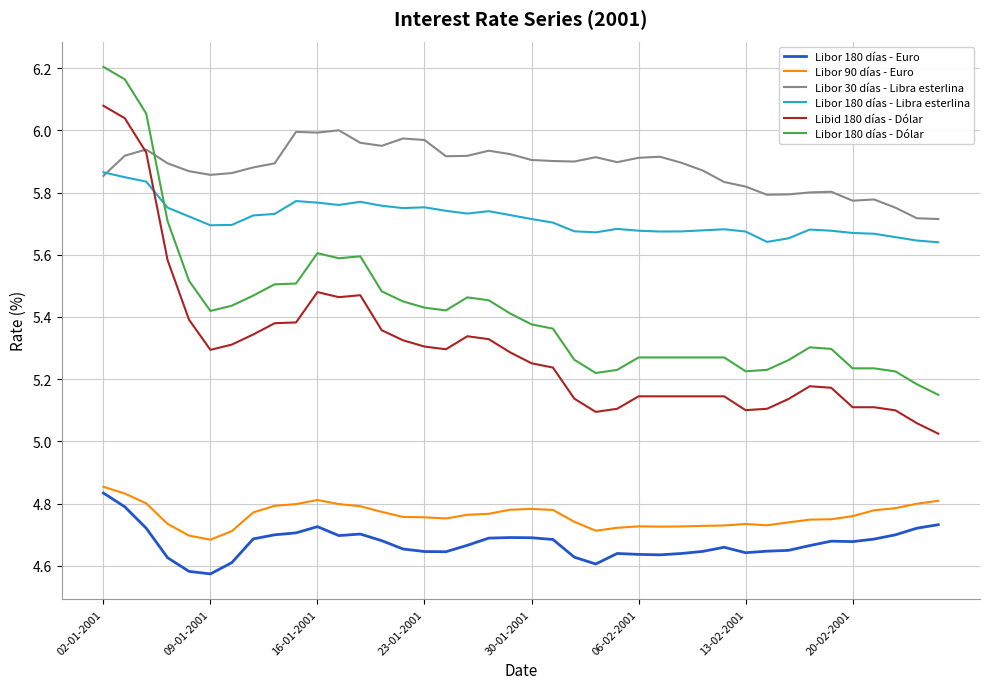

True or false: Libor 180 días - Dólar has more than 2 interior local peaks.

True